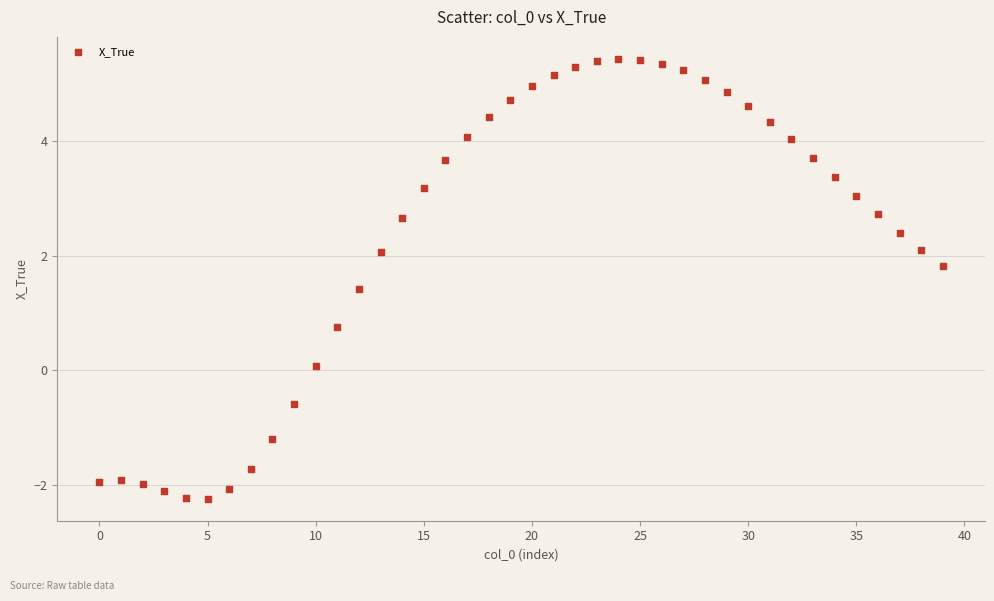

What is the range of Y values (max minus min)?

7.7